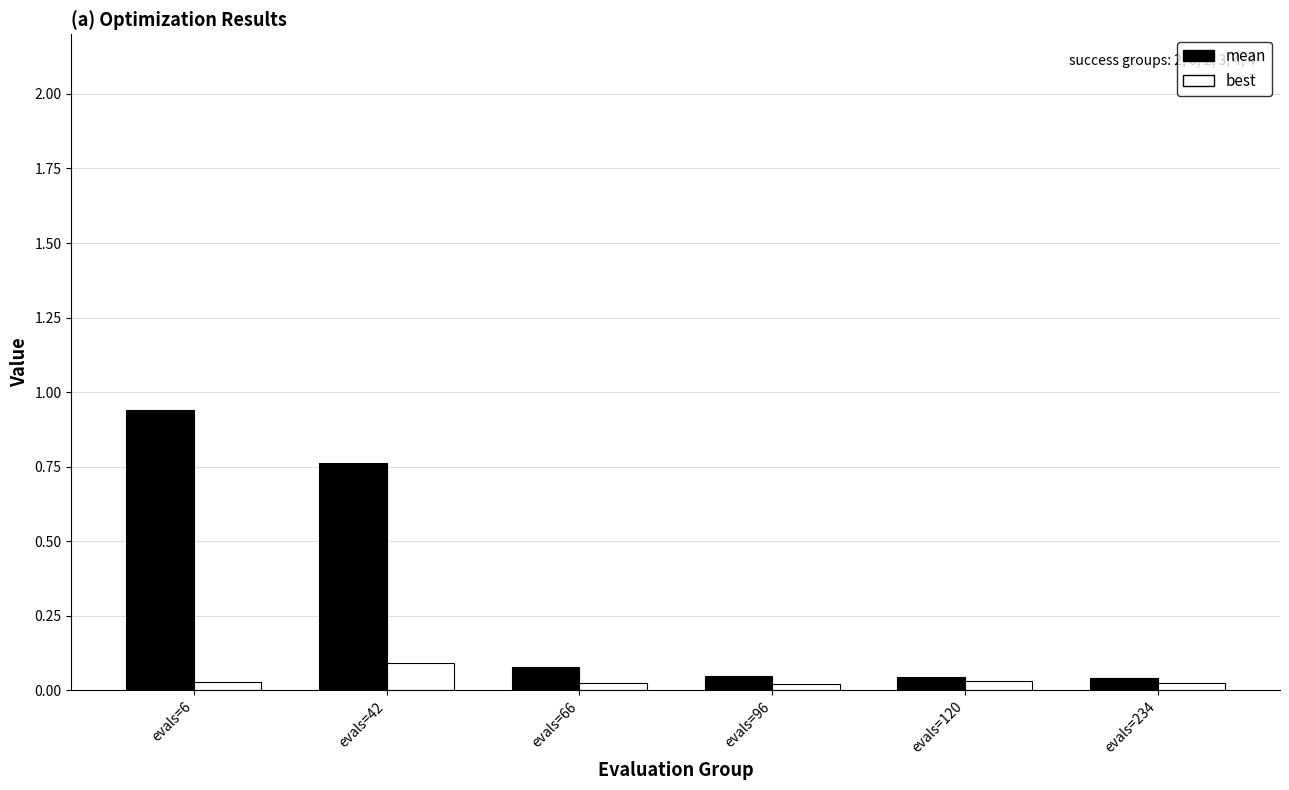

What is the total value across all series at evals=6?

1.0